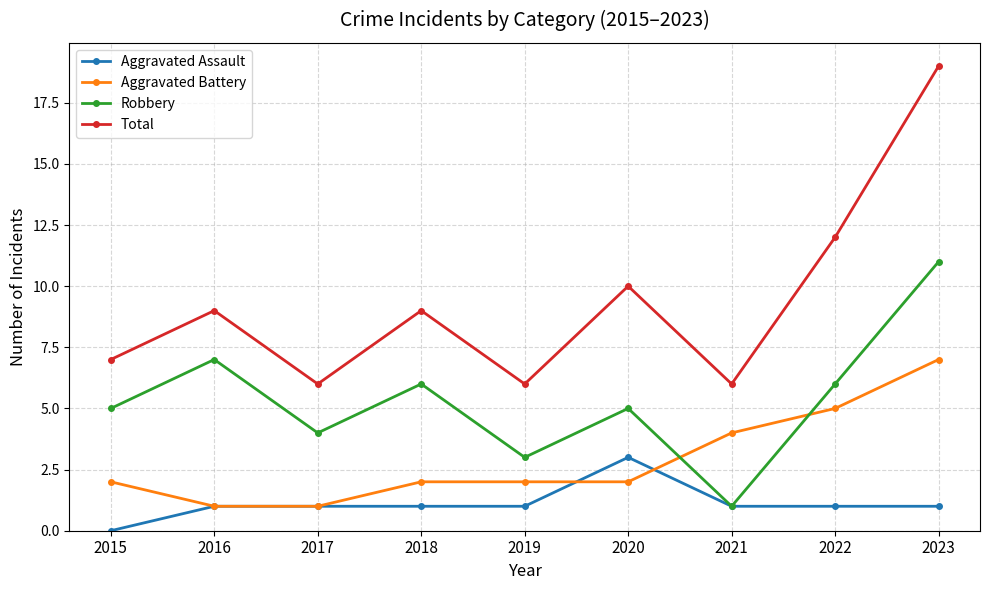

Reading left to right, transcribe all the data shown in this chart.

Aggravated Assault: 0	1	1	1	1	3	1	1	1
Aggravated Battery: 2	1	1	2	2	2	4	5	7
Robbery: 5	7	4	6	3	5	1	6	11
Total: 7	9	6	9	6	10	6	12	19